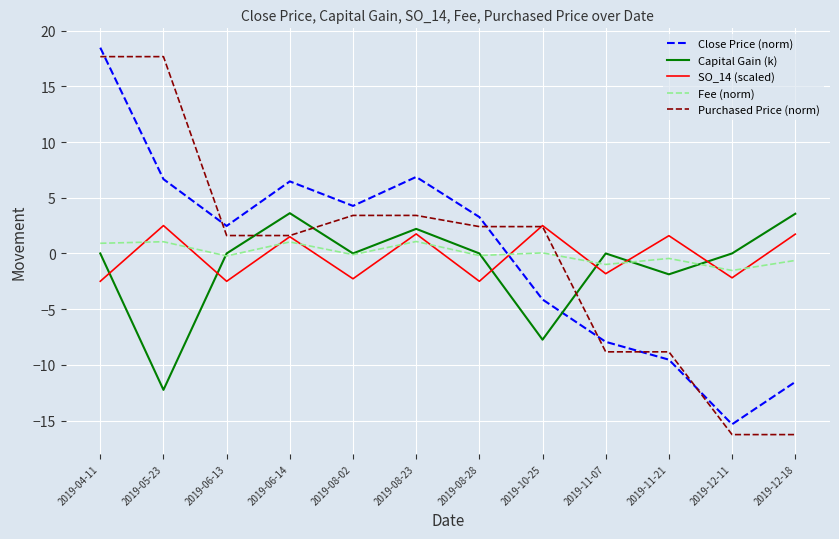

Where is Capital Gain (k) nearest to the value -4?

2019-11-21